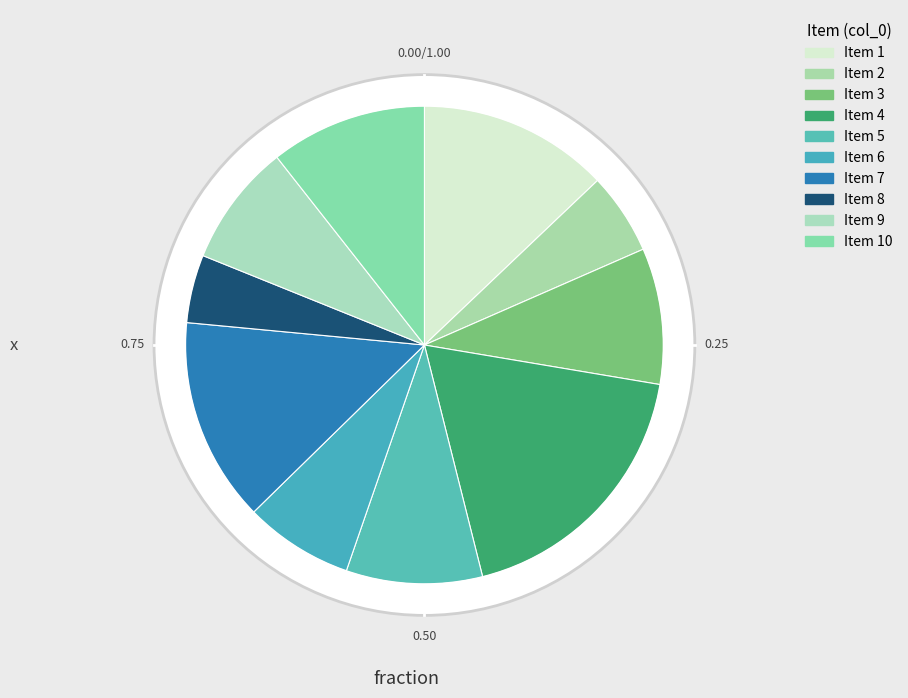

To the nearest percent, what portion does 1 represent?

13%